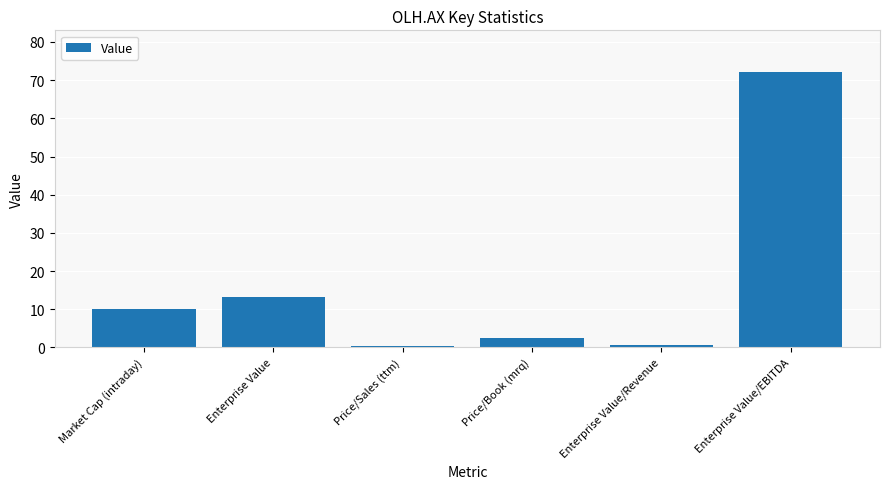

What is the approximate value at Market Cap (intraday)?

10.1